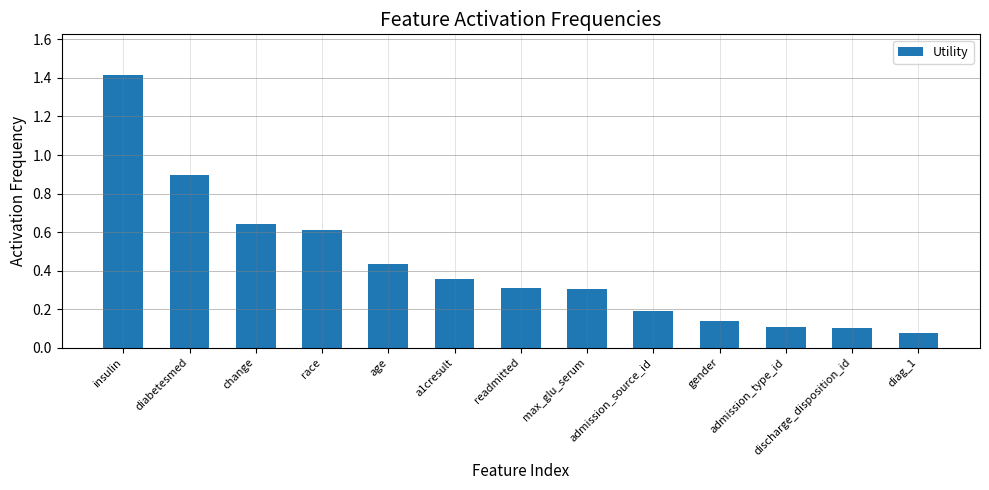

Which has a higher value, age or a1cresult?

age